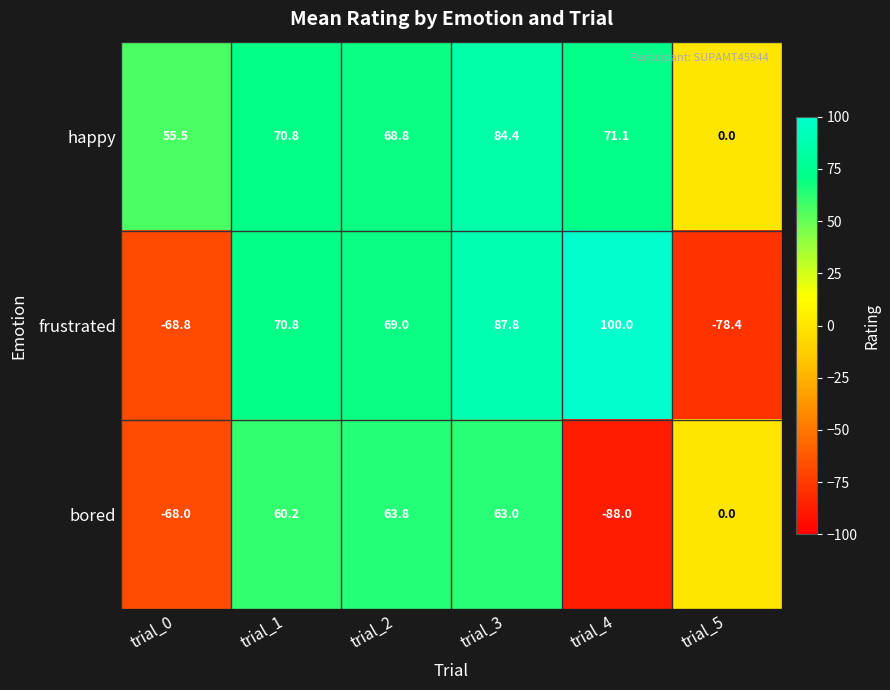

How many distinct data groups are displayed?

3